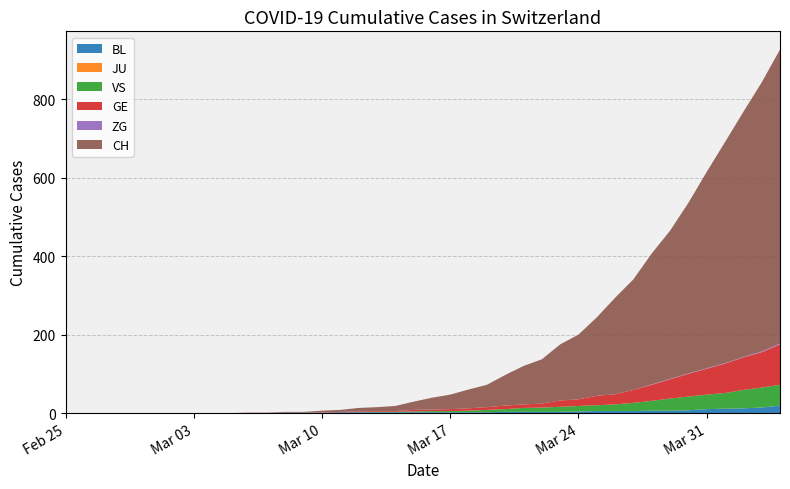

Reading left to right, list all the values displayed in this chart.

BL: 0	0	0	0	0	0	0	0	0	0	0	0	1	1	1	2	2	2	2	2	2	2	2	2	3	3	3	3	4	5	5	5	6	6	7	10	11	12	14	19
JU: 0	0	0	0	0	0	0	0	0	0	0	0	0	0	0	0	0	0	0	0	0	0	0	0	0	0	0	0	0	0	0	0	0	0	0	0	0	0	0	0
VS: 0	0	0	0	0	0	0	0	0	0	0	0	0	0	0	0	0	1	1	2	3	3	4	6	7	10	11	13	14	15	17	21	25	31	35	37	40	47	51	53
GE: 0	0	0	0	0	0	0	0	0	0	0	0	0	0	1	1	2	2	2	4	4	5	6	7	9	9	10	16	17	24	26	33	41	49	58	66	75	83	90	103
ZG: 0	0	0	0	0	0	0	0	0	0	0	0	0	0	0	0	0	0	0	0	0	0	0	0	0	0	0	0	0	0	0	0	1	1	1	1	1	1	2	2
CH: 0	0	0	0	0	0	0	0	0	0	1	1	2	2	4	5	9	10	13	21	30	37	48	57	78	98	113	143	165	200	246	282	334	378	435	501	564	625	686	750